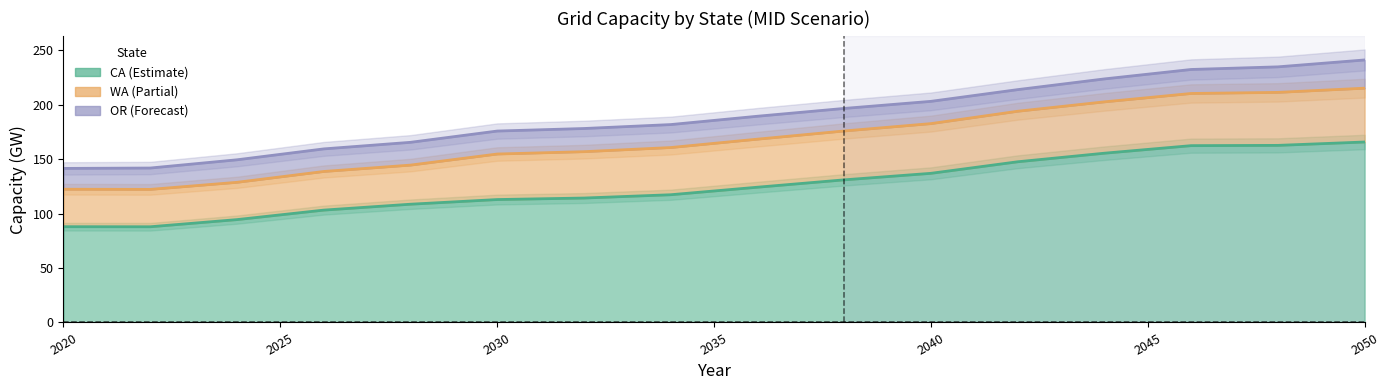

Which series has the largest total across all categories?

CA